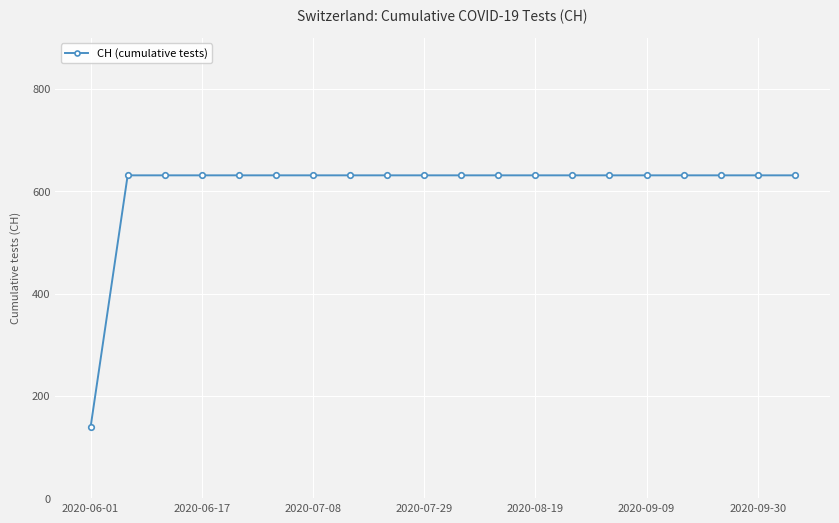

What is the maximum value shown in the chart?

631